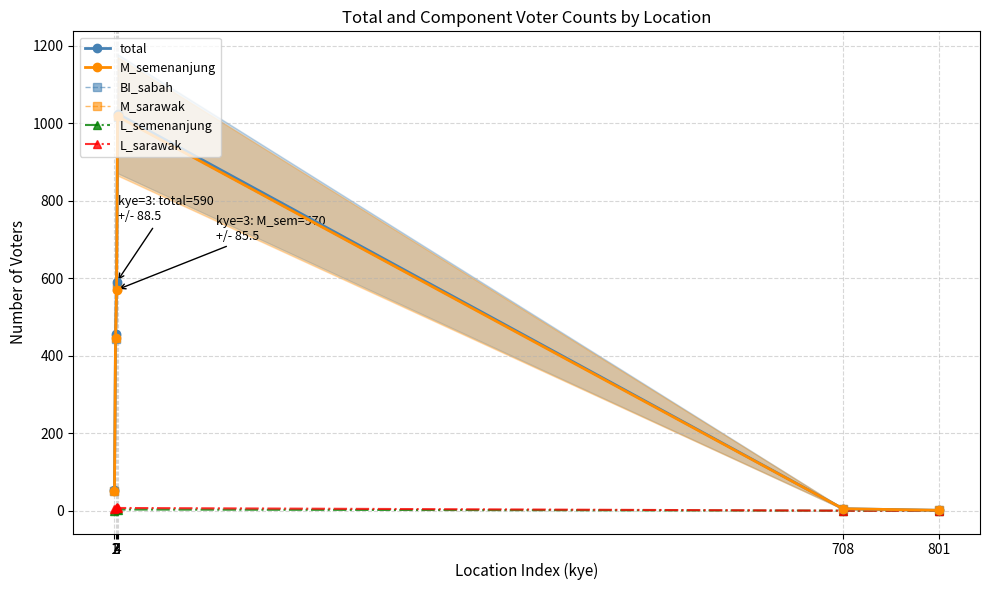

How many data points in L_sarawak are less than 6?

3